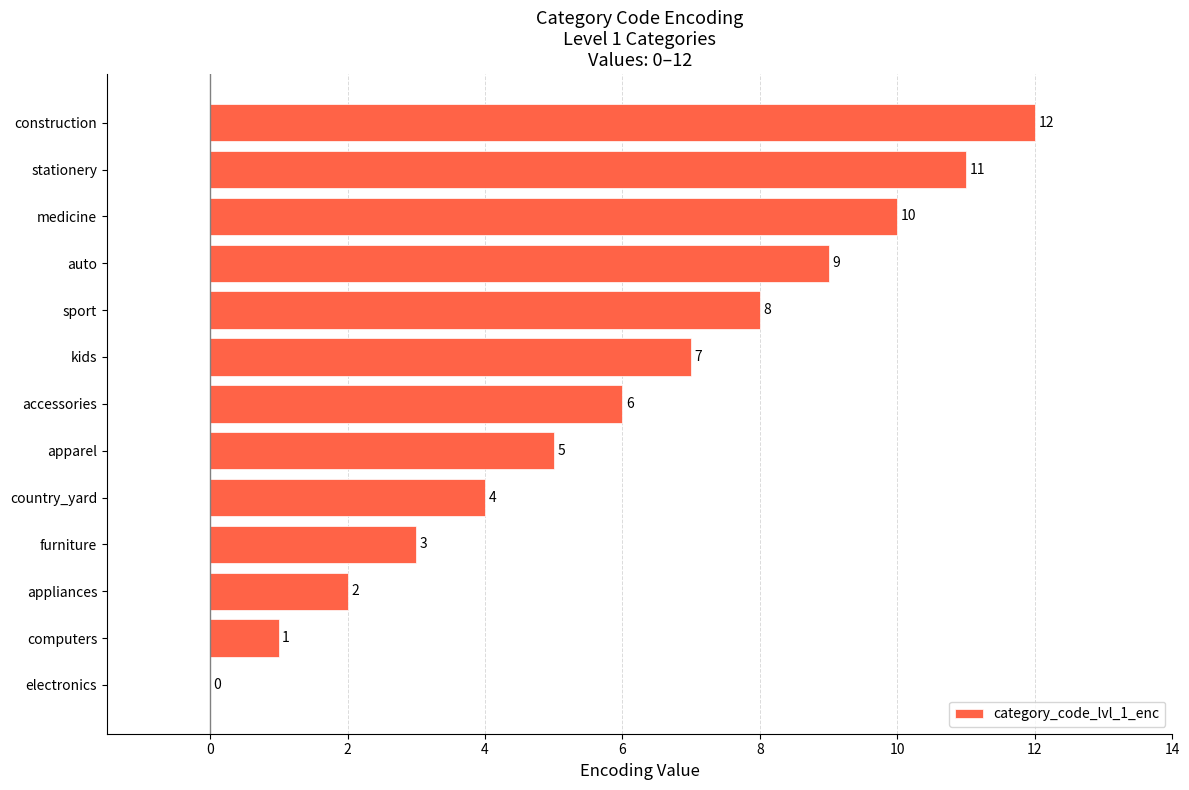

Which label corresponds to the largest value in the chart?

construction